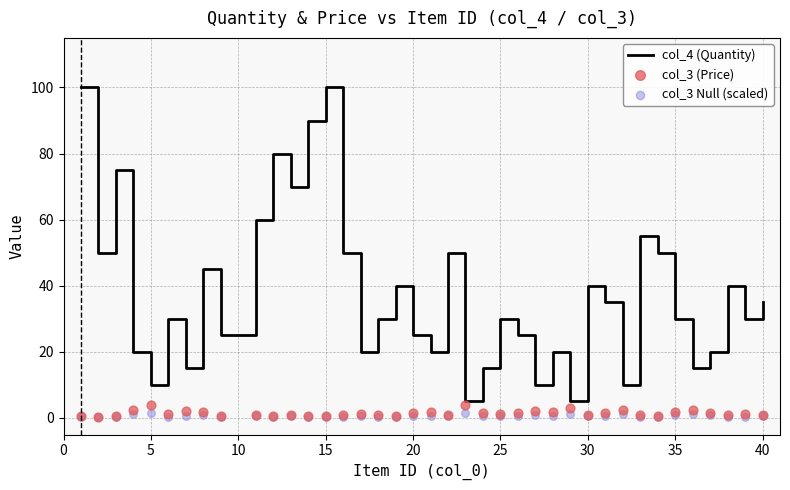

What are all the series names shown in the legend?

col_4 (Quantity), col_3 (Price), col_3 Null (scaled)